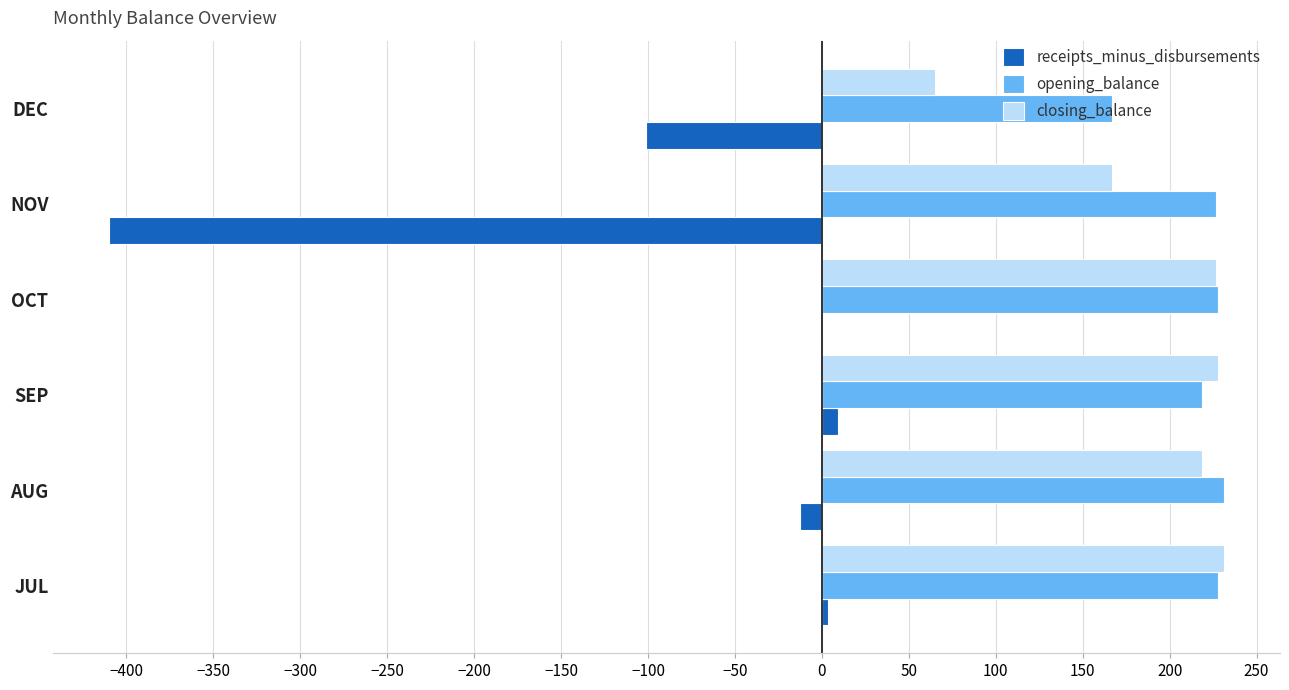

What is the maximum value shown in the chart?

231.4